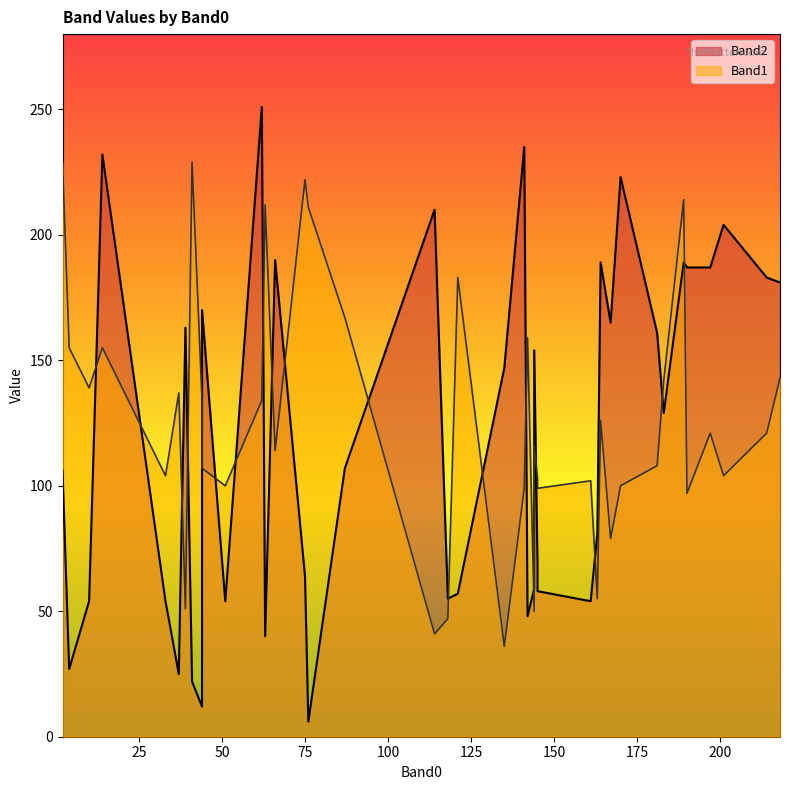

What is the minimum value shown in the chart?

6